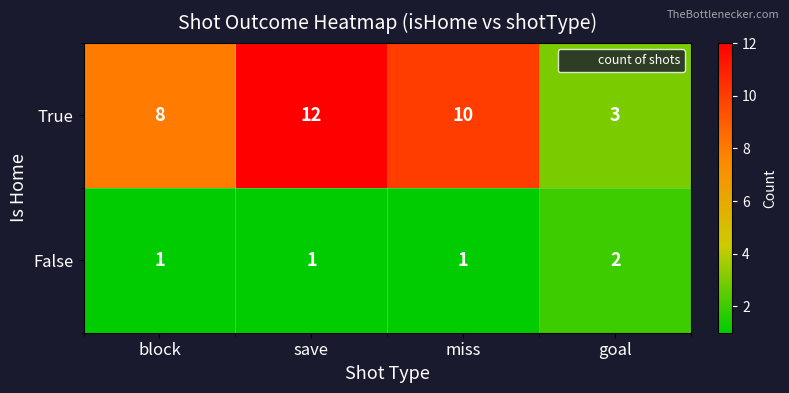

Rank the series at miss from highest to lowest value.

True, False